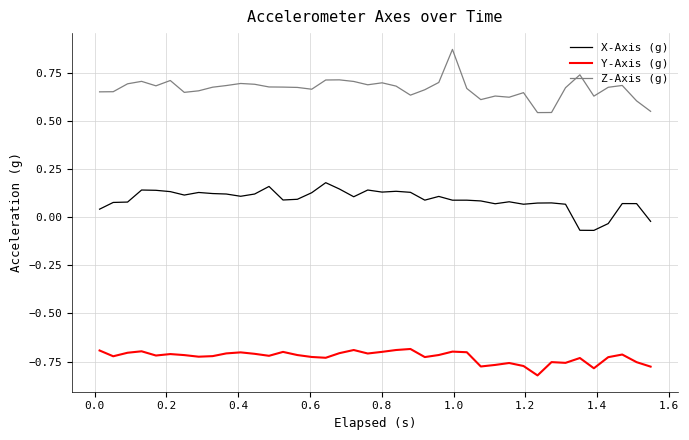

List the series in order of their peak value, highest first.

Z-Axis (g), X-Axis (g), Y-Axis (g)